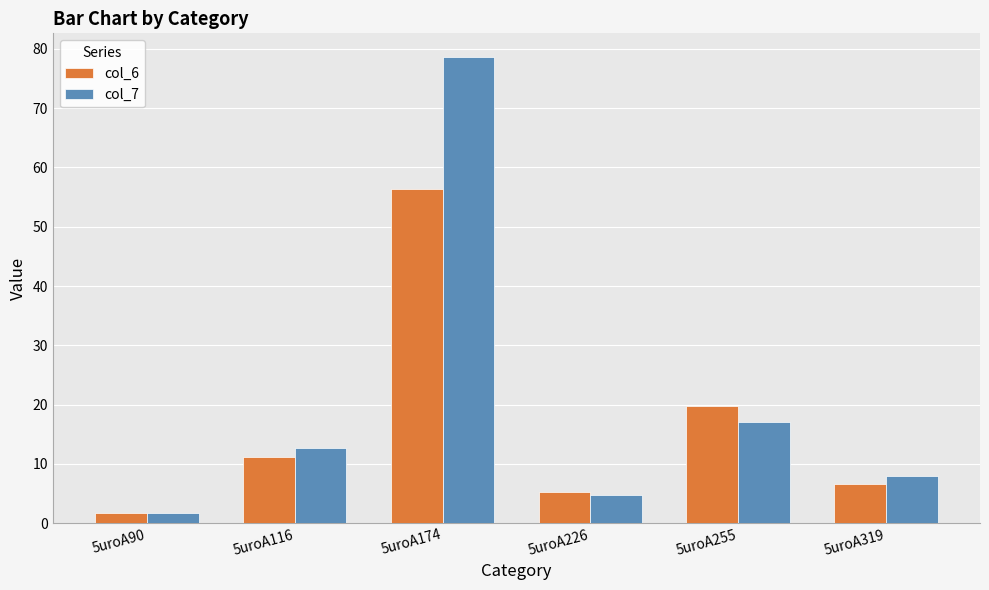

How many data points does each series have?

6